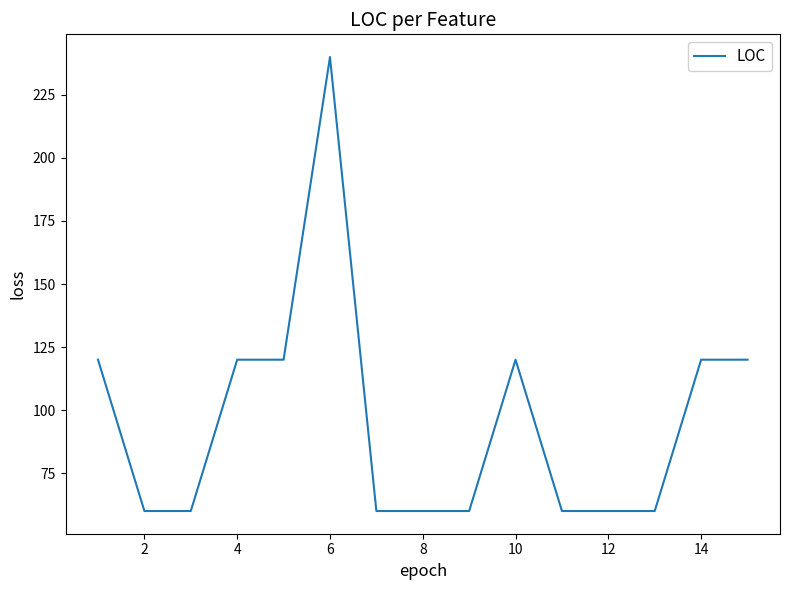

What is the difference between the maximum and minimum values?

180